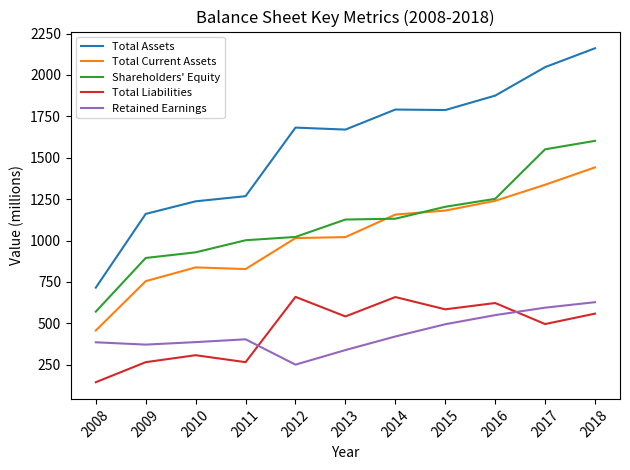

Where is the first local minimum for Total Liabilities?

2011